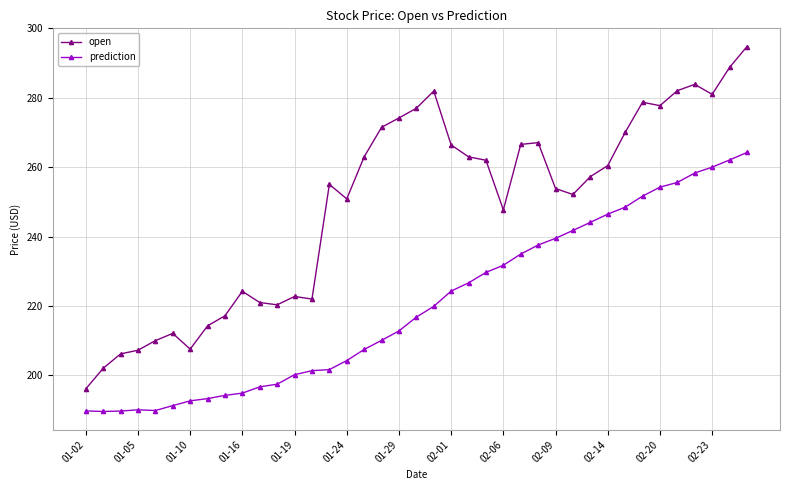

Which series has the largest total across all categories?

open